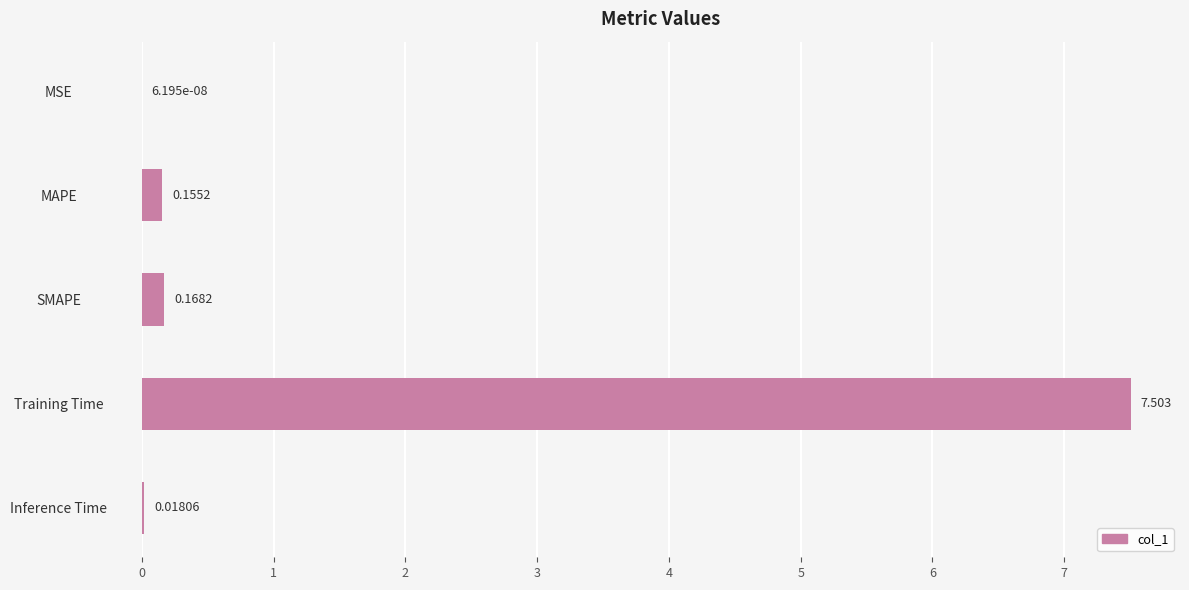

How many distinct data groups are displayed?

1